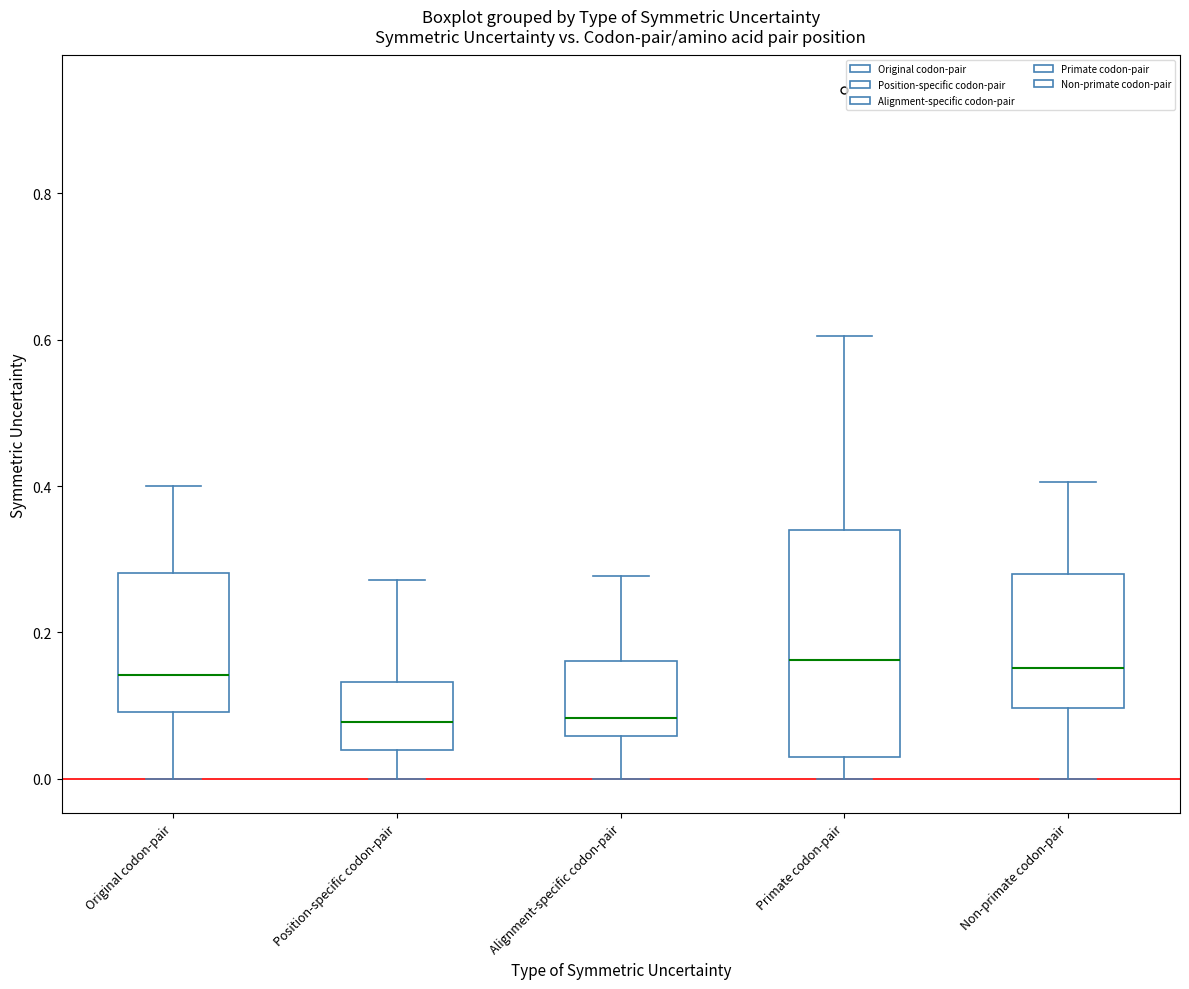

Reading left to right, read every box against the y-axis: the position of its median line, the range the box covers, and the ends of its whiskers. The values are not printed on the chart, so give them approximately, as read against the axis.

Original codon-pair: median 0.14, box 0.10 to 0.28, whiskers 0.00 to 0.40
Position-specific codon-pair: median 0.08, box 0.04 to 0.14, whiskers 0.00 to 0.28
Alignment-specific codon-pair: median 0.08, box 0.06 to 0.16, whiskers 0.00 to 0.28
Primate codon-pair: median 0.16, box 0.02 to 0.34, whiskers 0.00 to 0.60
Non-primate codon-pair: median 0.16, box 0.10 to 0.28, whiskers 0.00 to 0.40